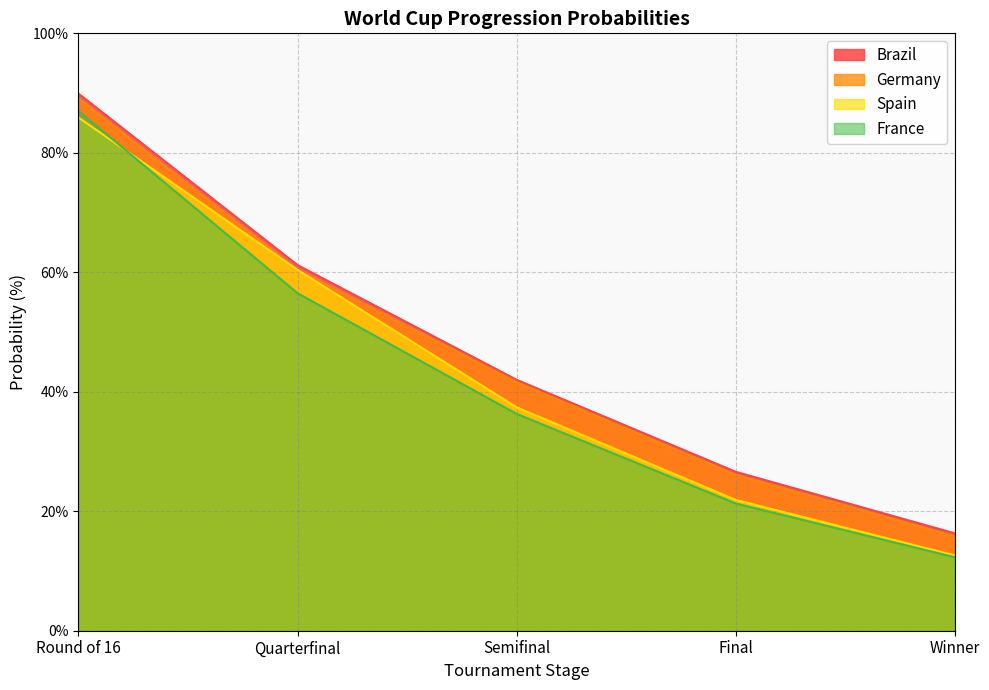

What is the difference between the highest and lowest values at Winner?

4.0